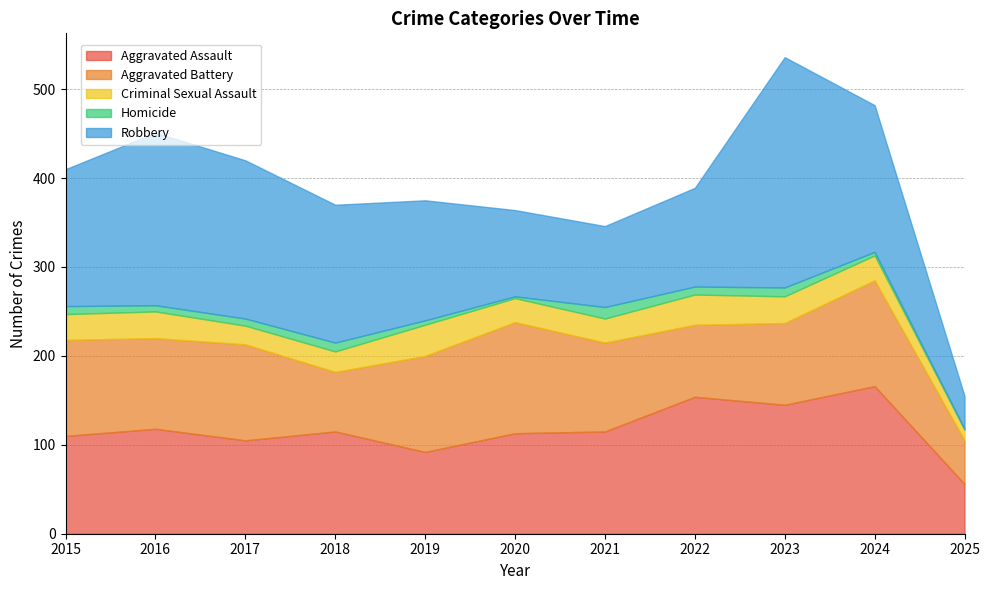

Rank the categories by Aggravated Assault value from lowest to highest.

2025, 2019, 2017, 2015, 2020, 2018, 2021, 2016, 2023, 2022, 2024